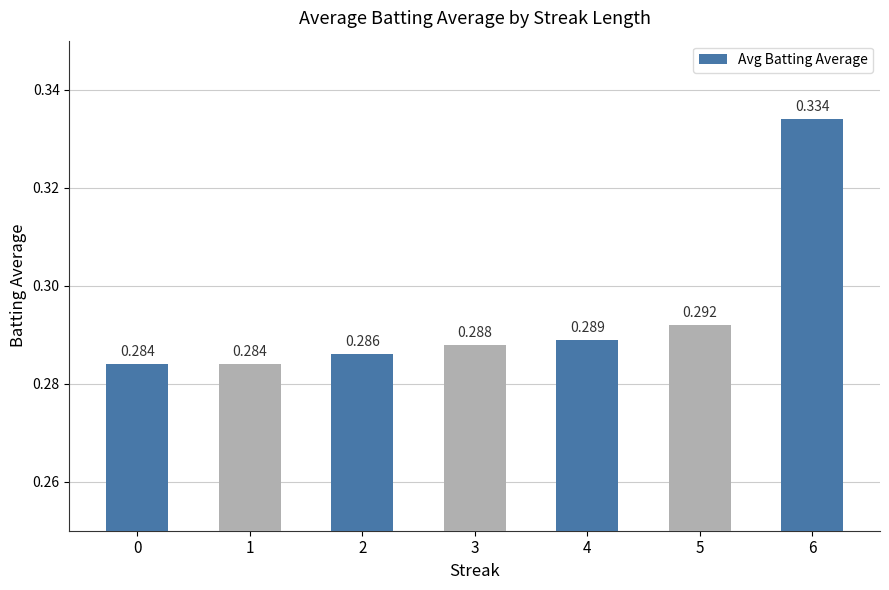

What is the difference between the maximum and minimum values?

0.1